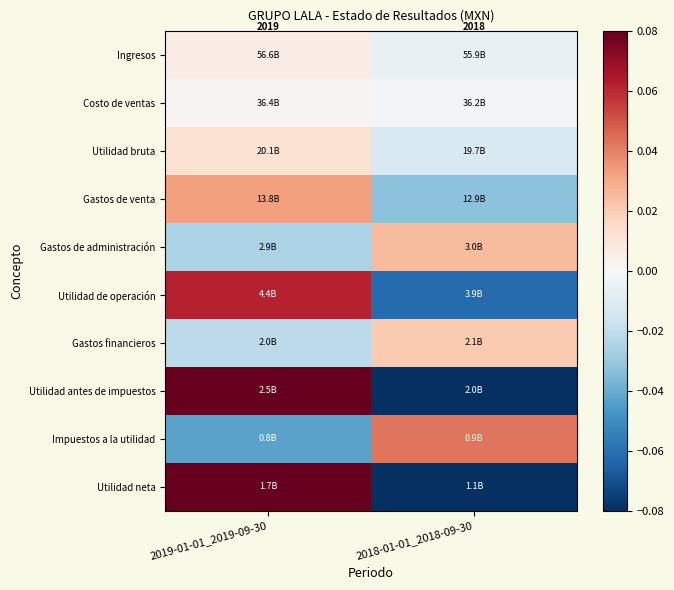

Where is Utilidad neta nearest to the value 0?

2019-01-01_2019-09-30